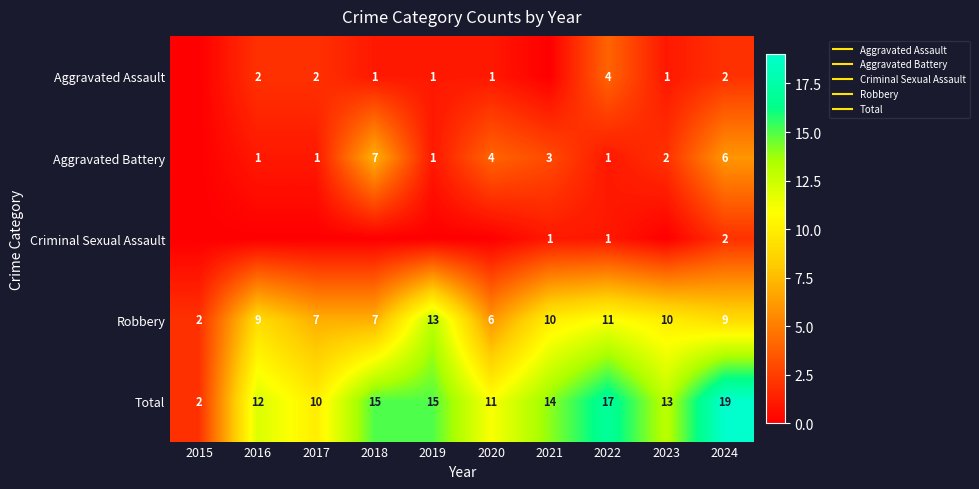

Which series has the largest range (max minus min)?

Total